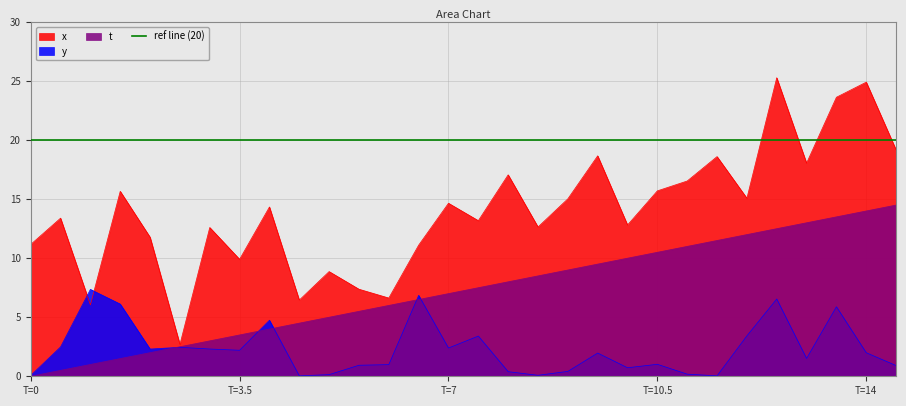

Is it true that y equals 2.3 at 4?

True